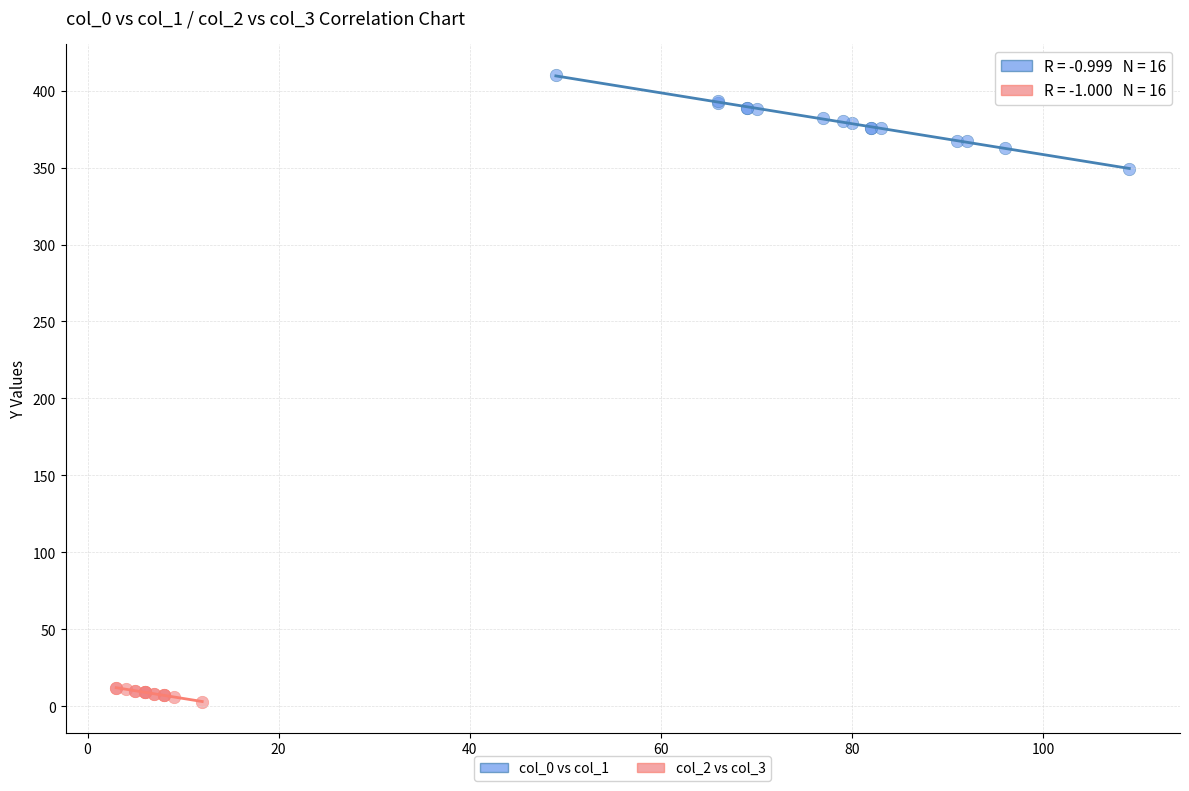

Which series contains the lowest Y value?

col_2 vs col_3